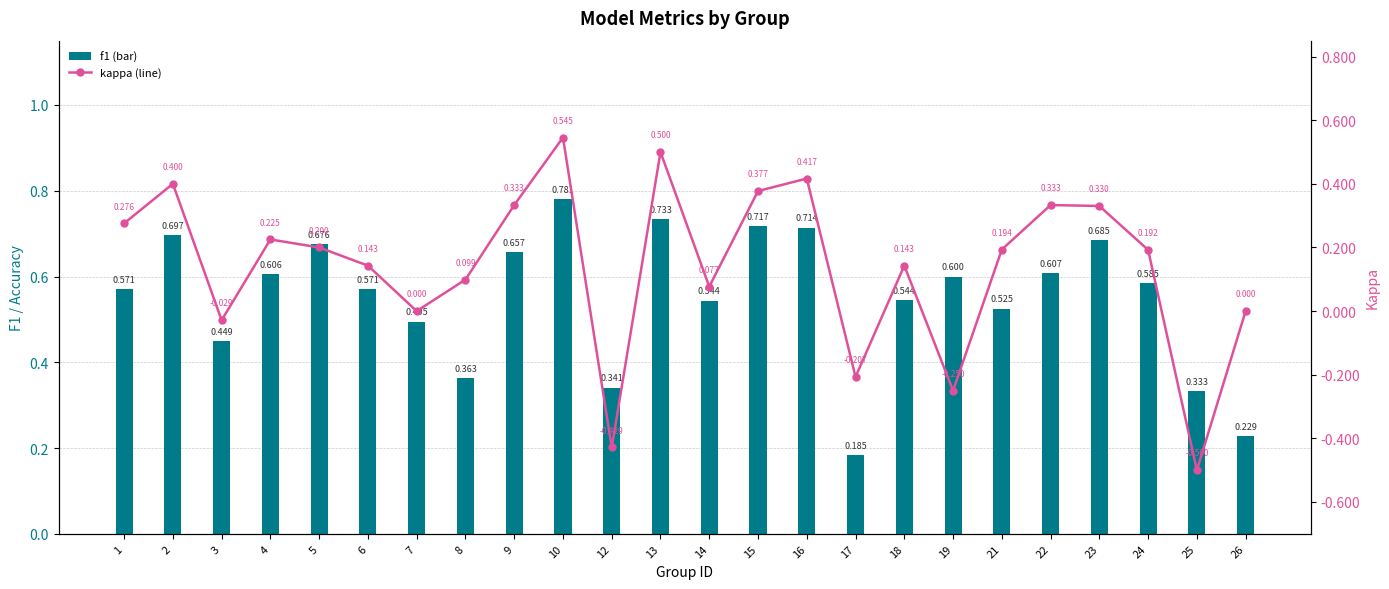

Reading right to left, extract all data points from this chart.

f1: 26=0.2	25=0.3	24=0.6	23=0.7	22=0.6	21=0.5	19=0.6	18=0.5	17=0.2	16=0.7	15=0.7	14=0.5	13=0.7	12=0.3	10=0.8	9=0.7	8=0.4	7=0.5	6=0.6	5=0.7	4=0.6	3=0.4	2=0.7	1=0.6
kappa: 26=0.0	25=-0.5	24=0.2	23=0.3	22=0.3	21=0.2	19=-0.2	18=0.1	17=-0.2	16=0.4	15=0.4	14=0.1	13=0.5	12=-0.4	10=0.5	9=0.3	8=0.1	7=0.0	6=0.1	5=0.2	4=0.2	3=-0.0	2=0.4	1=0.3